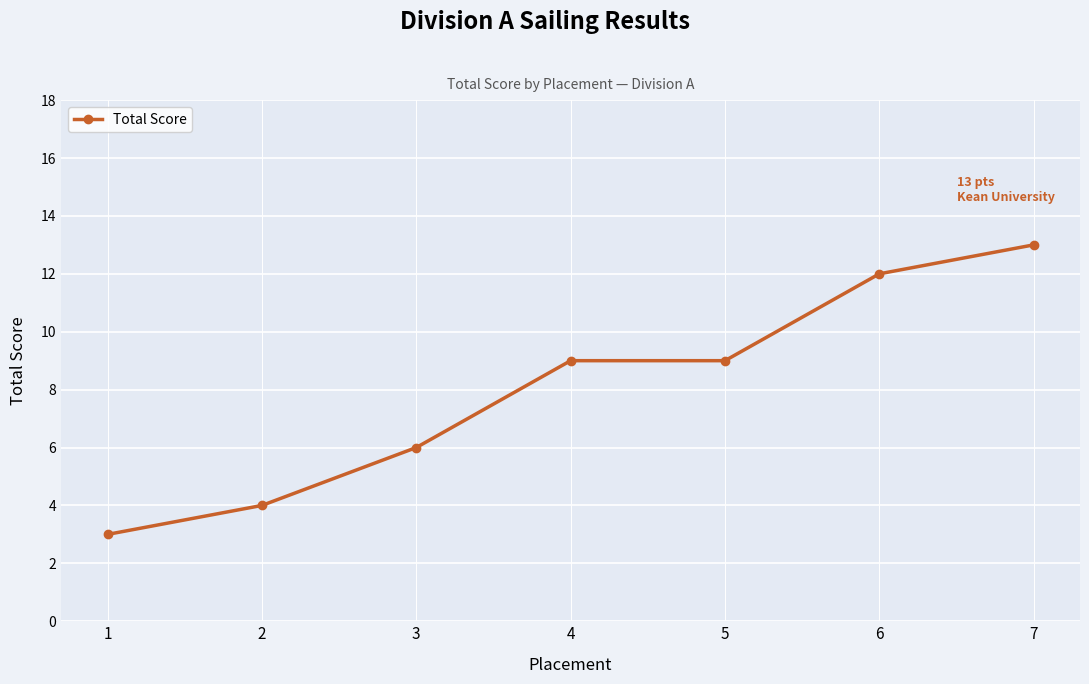

What is the average value?

8